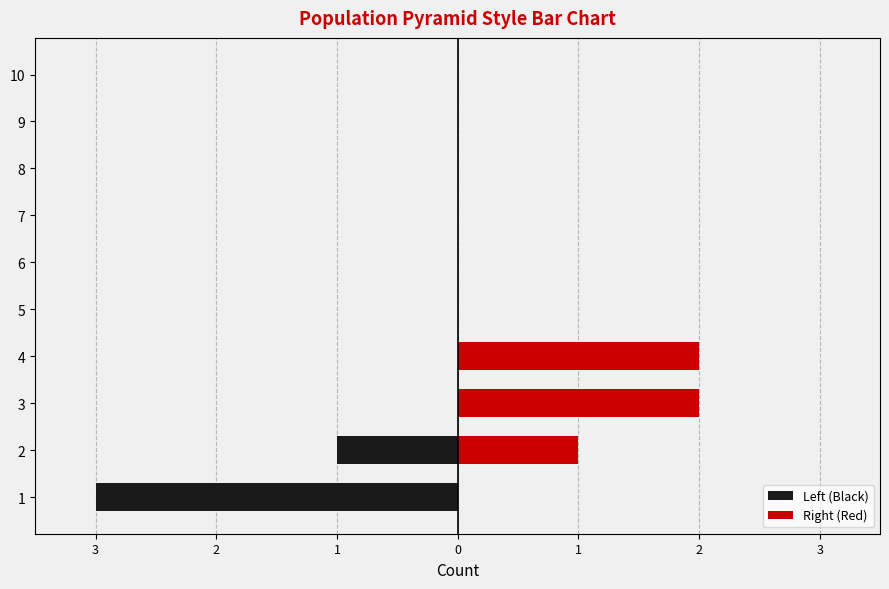

How many values in Left (Black) are below zero?

2